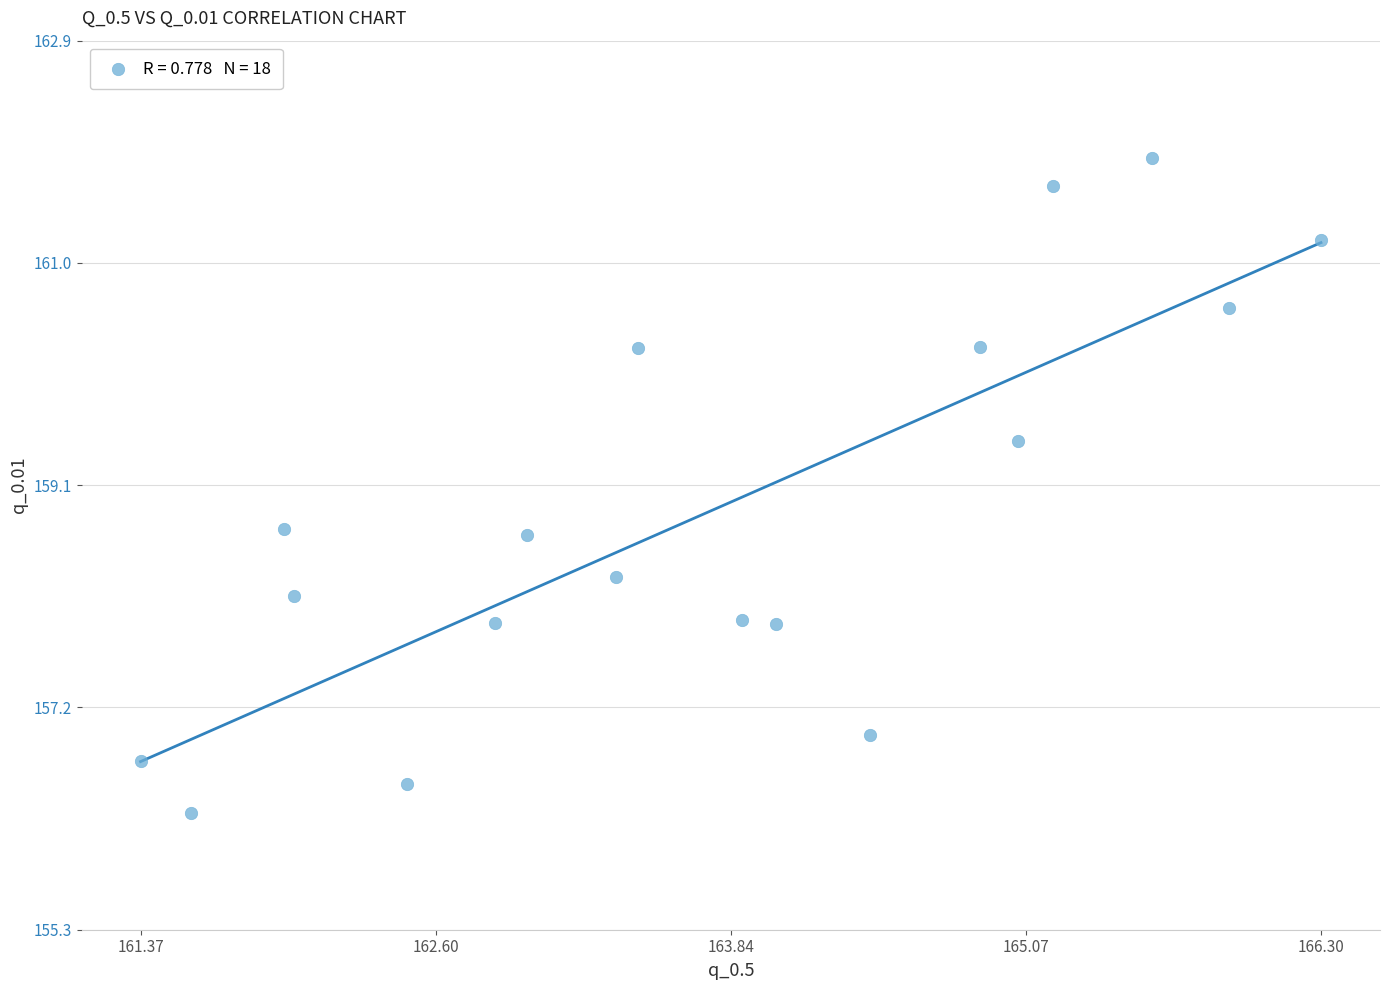

What is the range of X values (max minus min)?

4.9